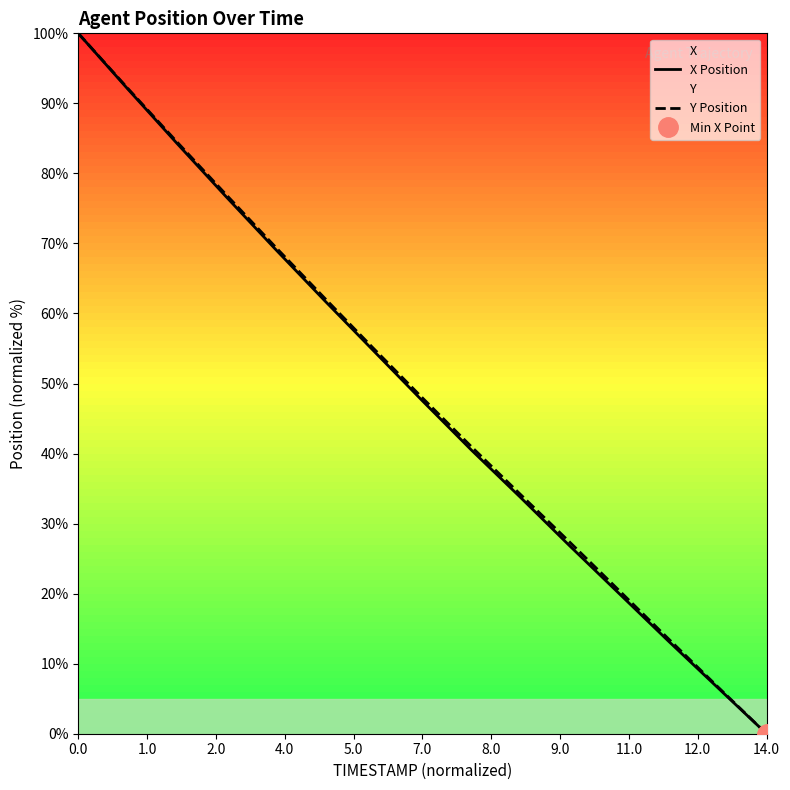

The X Position series shows 47.5 at 7.0. True or false?

True